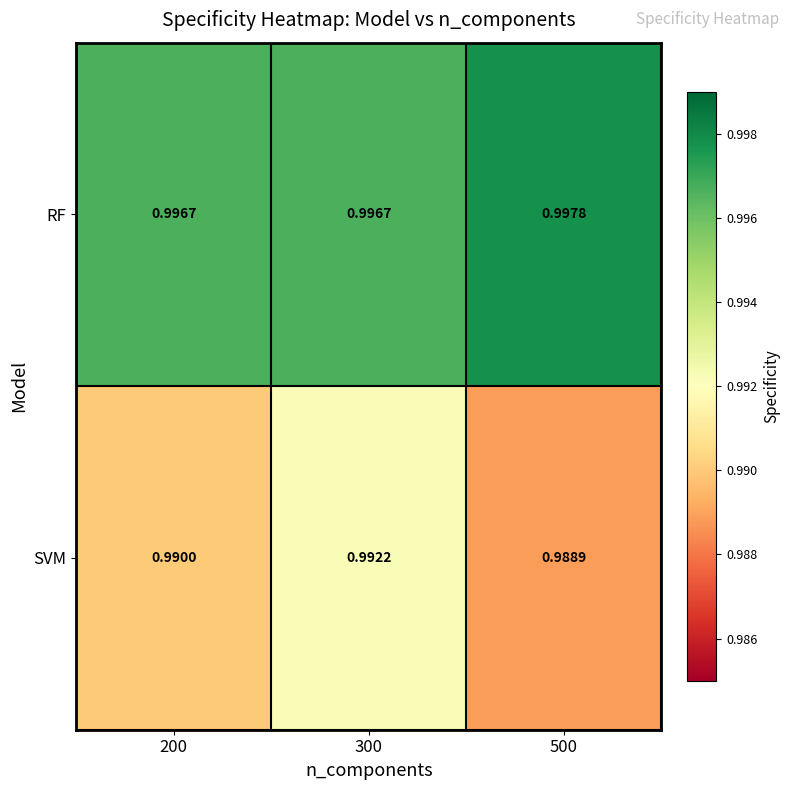

Which series has the widest spread of values?

SVM